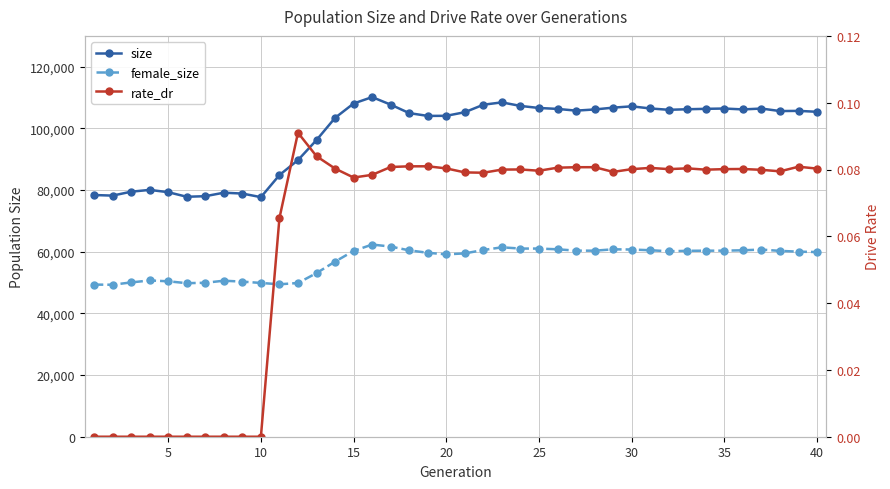

Rank the series by their maximum value, from lowest to highest.

rate_dr, female_size, size